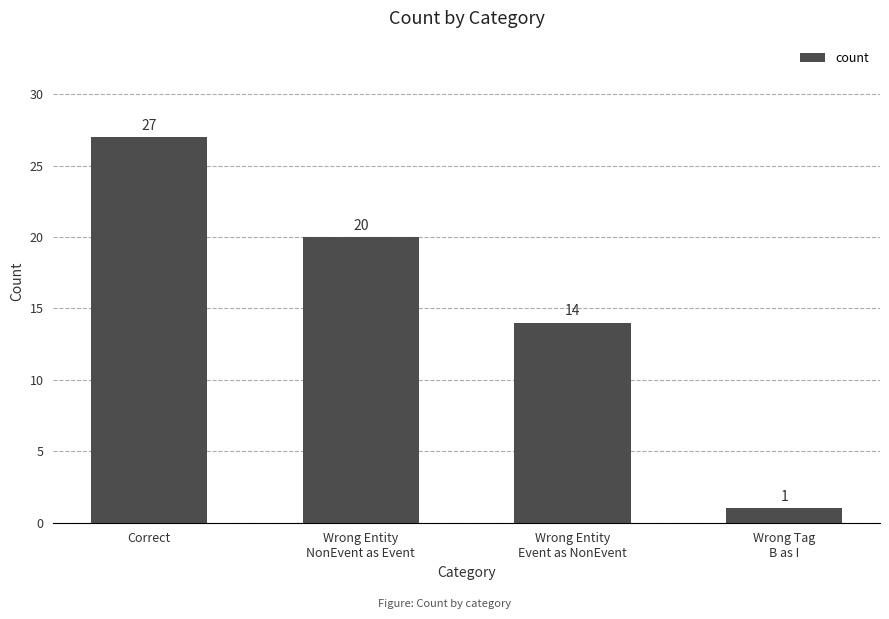

Where does the data first go above 20?

Correct